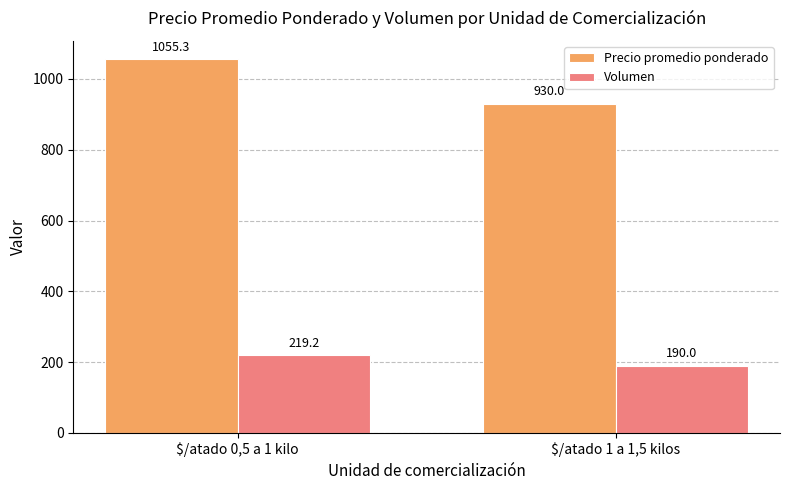

What is the value of the Precio promedio ponderado bar at the 1st from the left?

1055.3